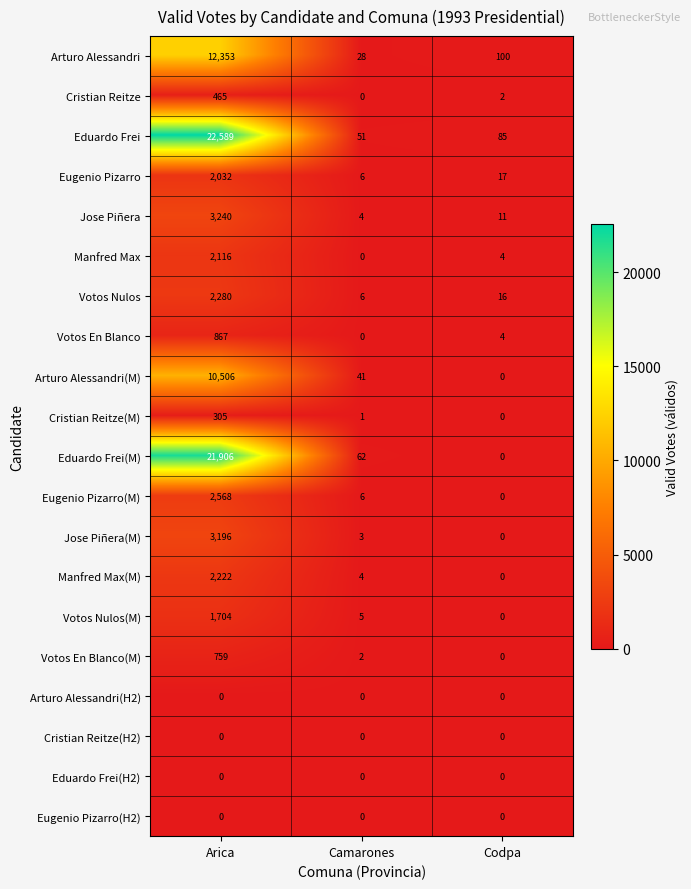

The value of Manfred Max at Codpa is 3. True or false?

False